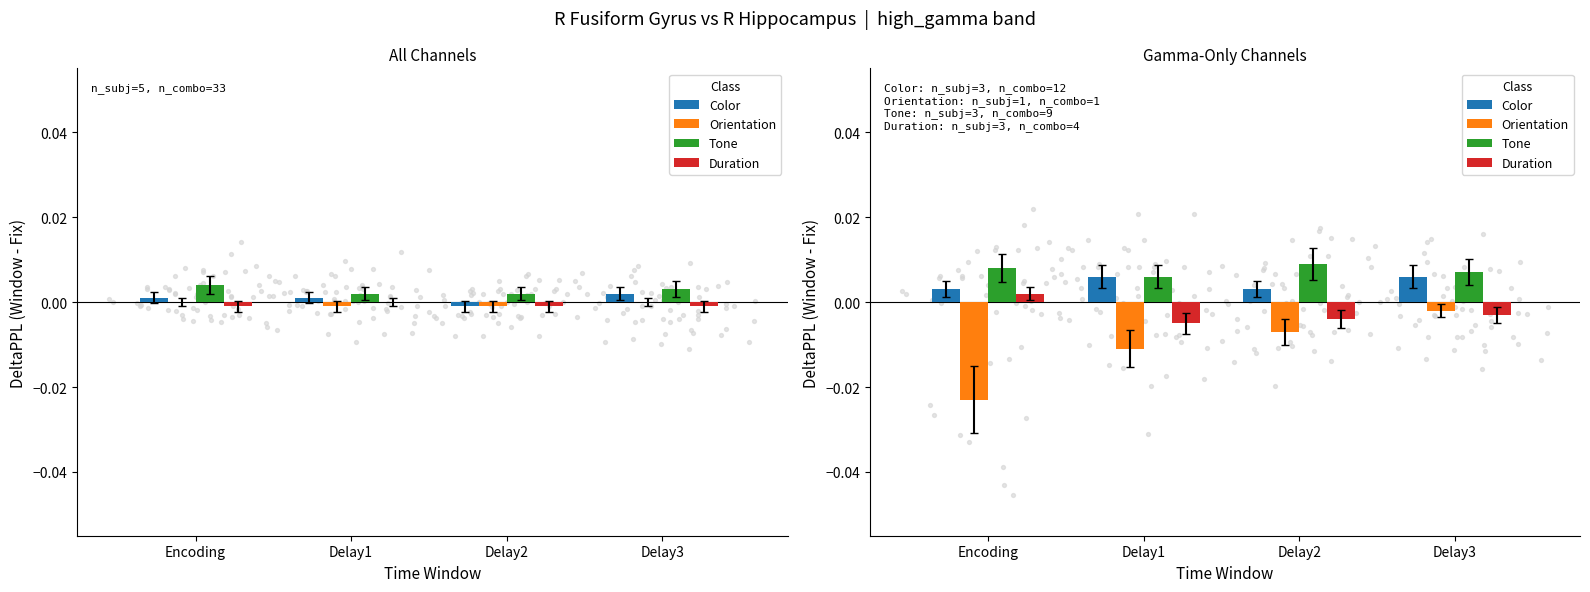

Which series reaches the minimum Y coordinate?

Orientation